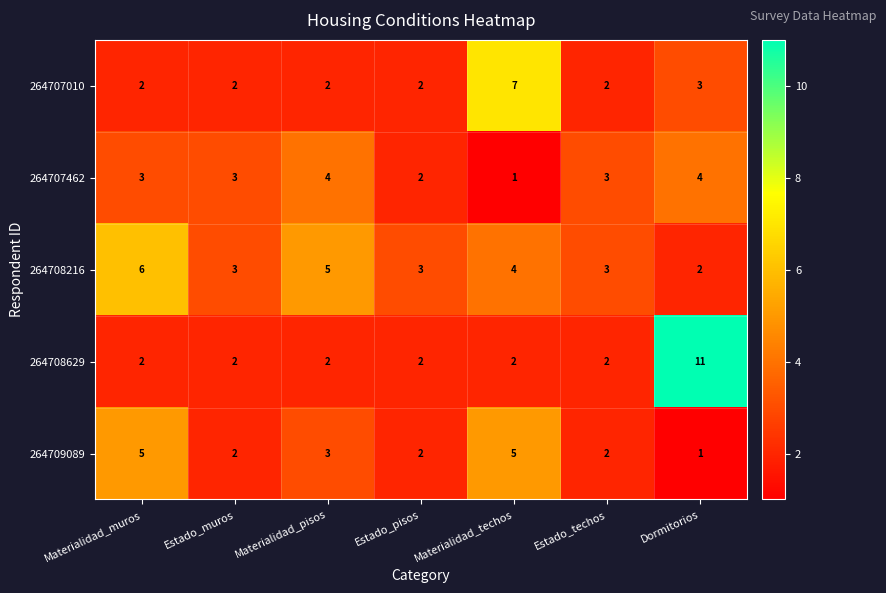

Rank the series by their maximum value, from highest to lowest.

264708629, 264707010, 264708216, 264709089, 264707462